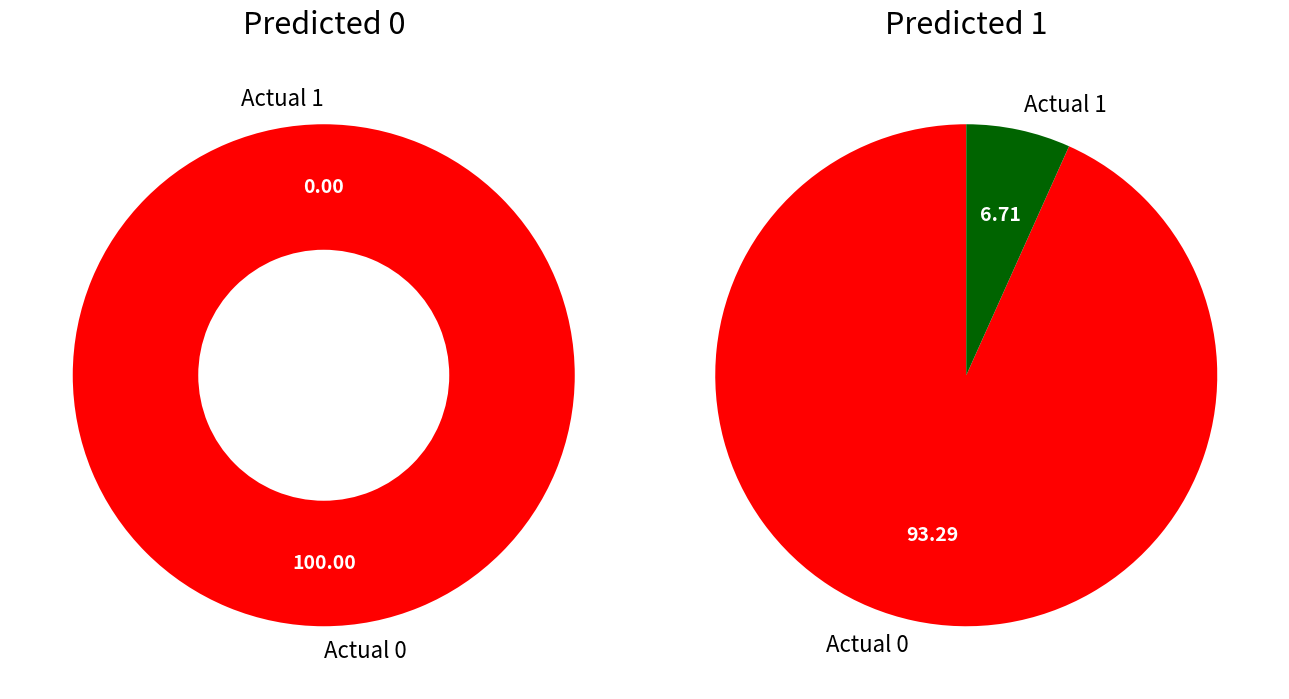

What percentage is the Actual 1 slice, to the nearest percent?

7%